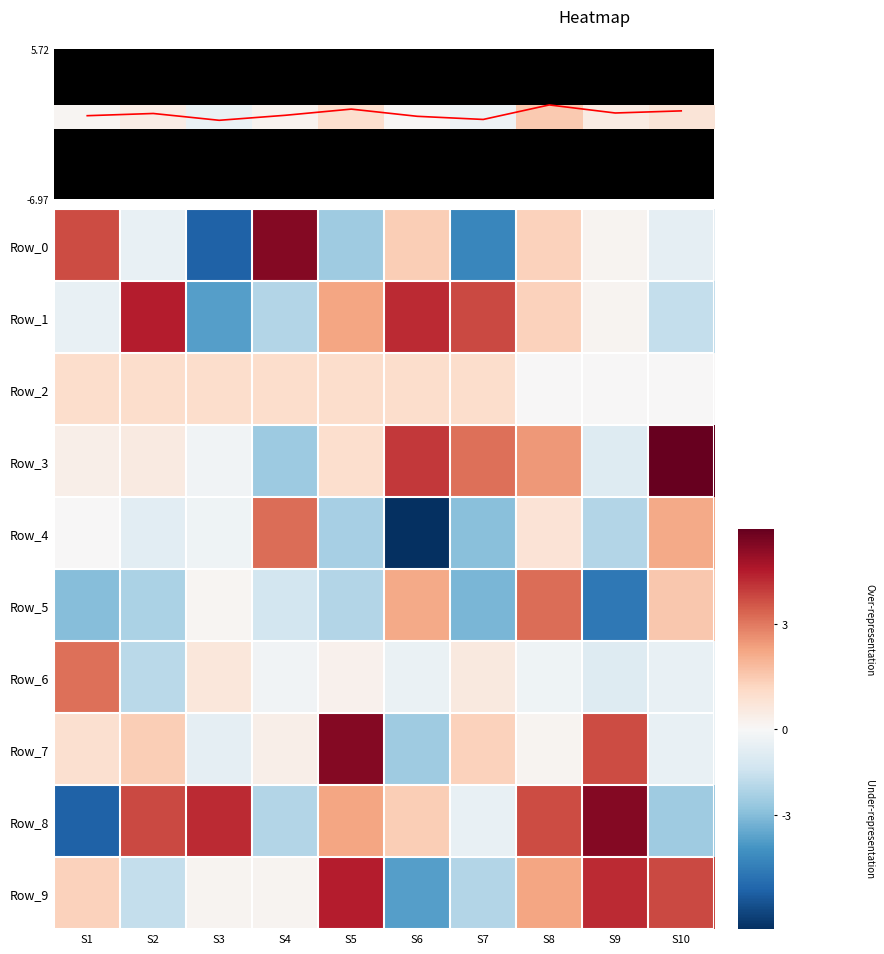

List the labels in order of Row_6 value, smallest first.

S2, S9, S10, S6, S8, S4, S5, S7, S3, S1